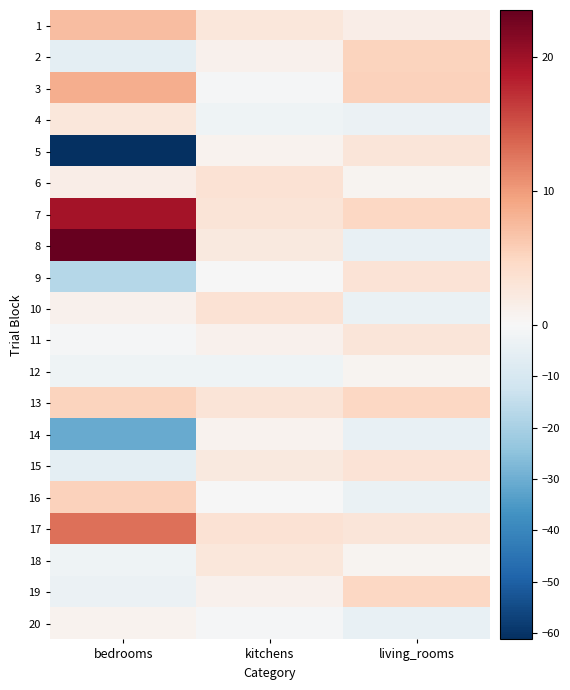

Which series changed the most between bedrooms and kitchens?

5